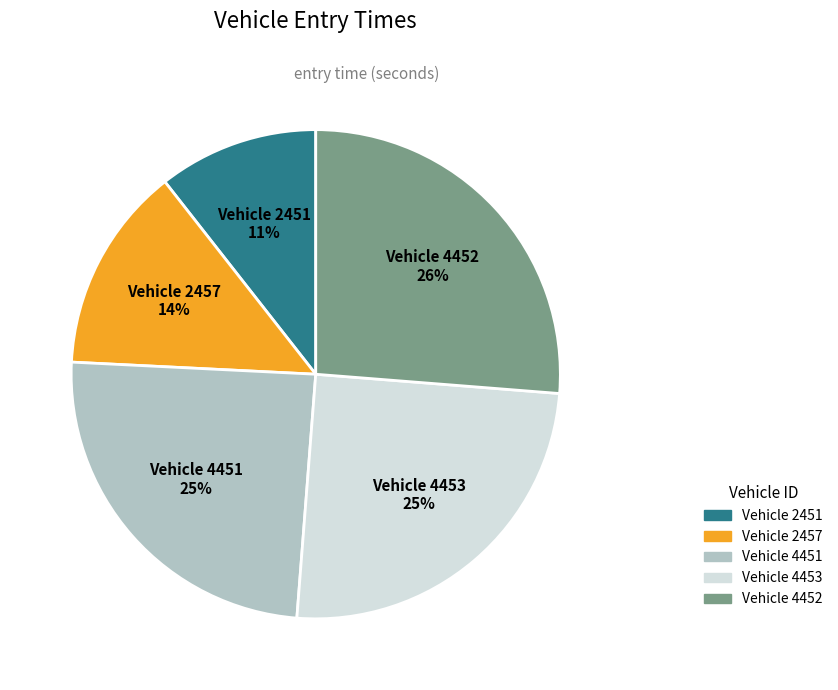

Which has a higher value, Vehicle 2457 or Vehicle 4453?

Vehicle 4453